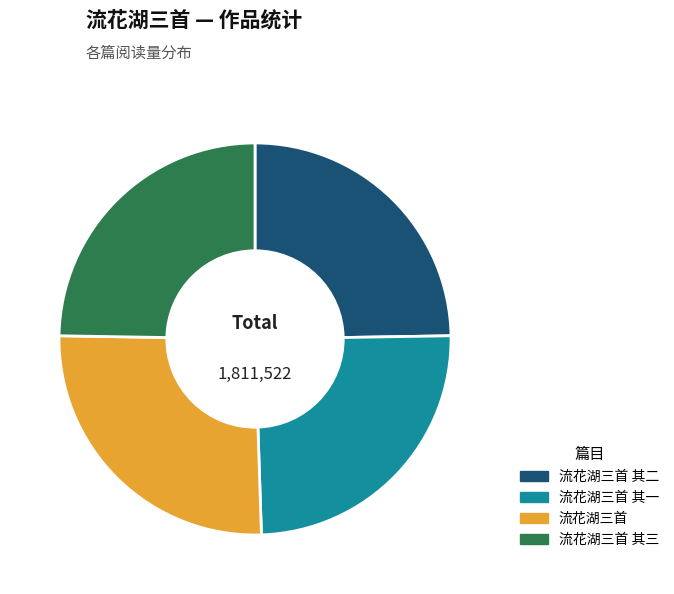

Which slice is the largest?

流花湖三首